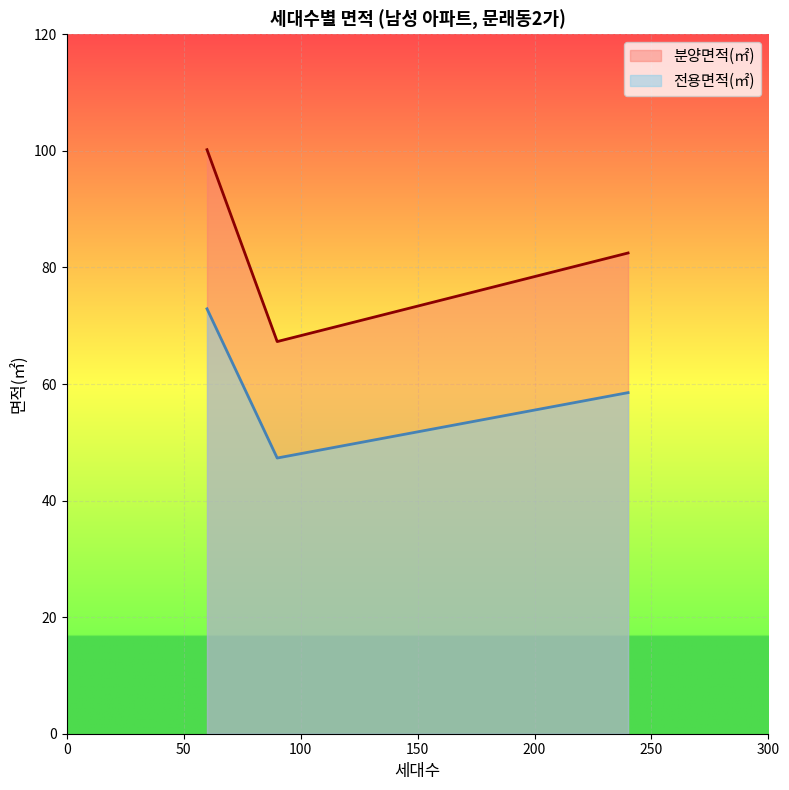

Which series has the largest range (max minus min)?

분양면적(㎡)